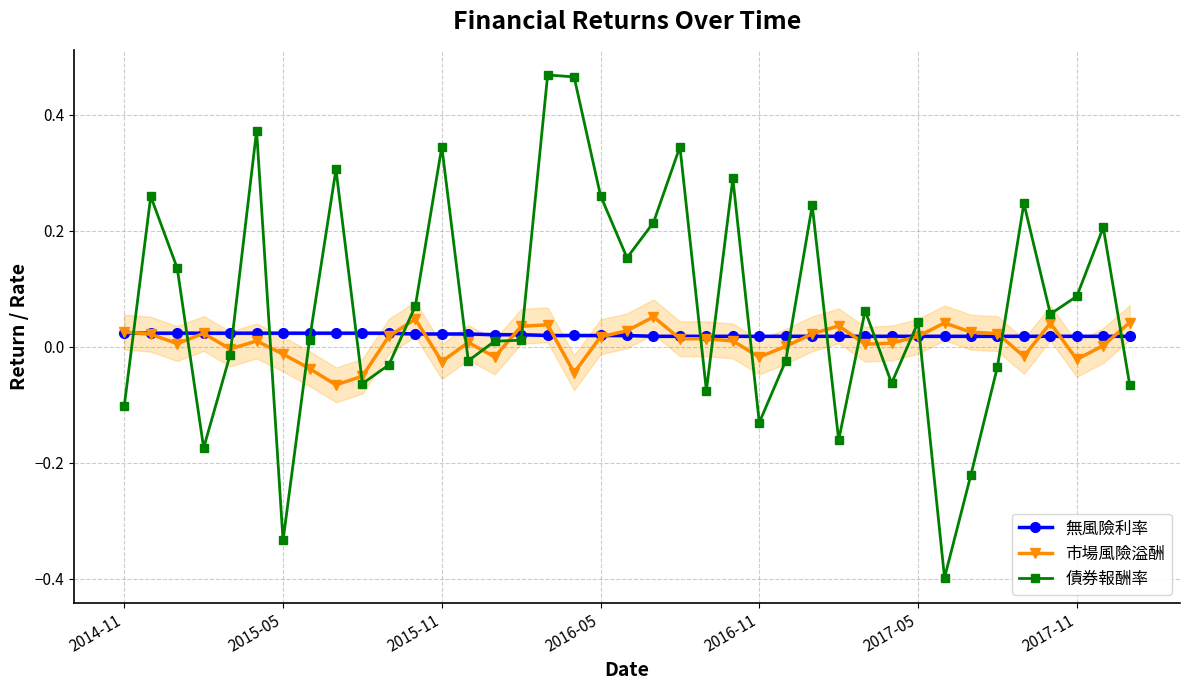

At which category is the sum across all series the highest?

16